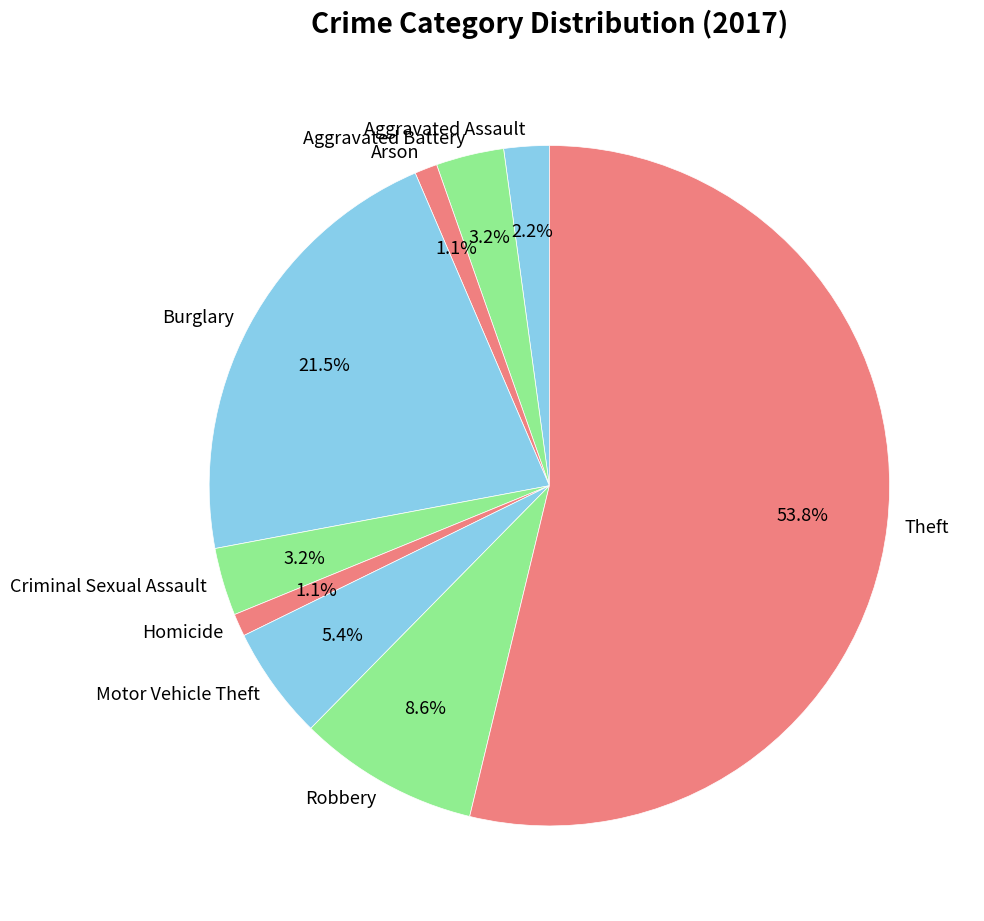

Is there a majority slice in this chart?

Yes